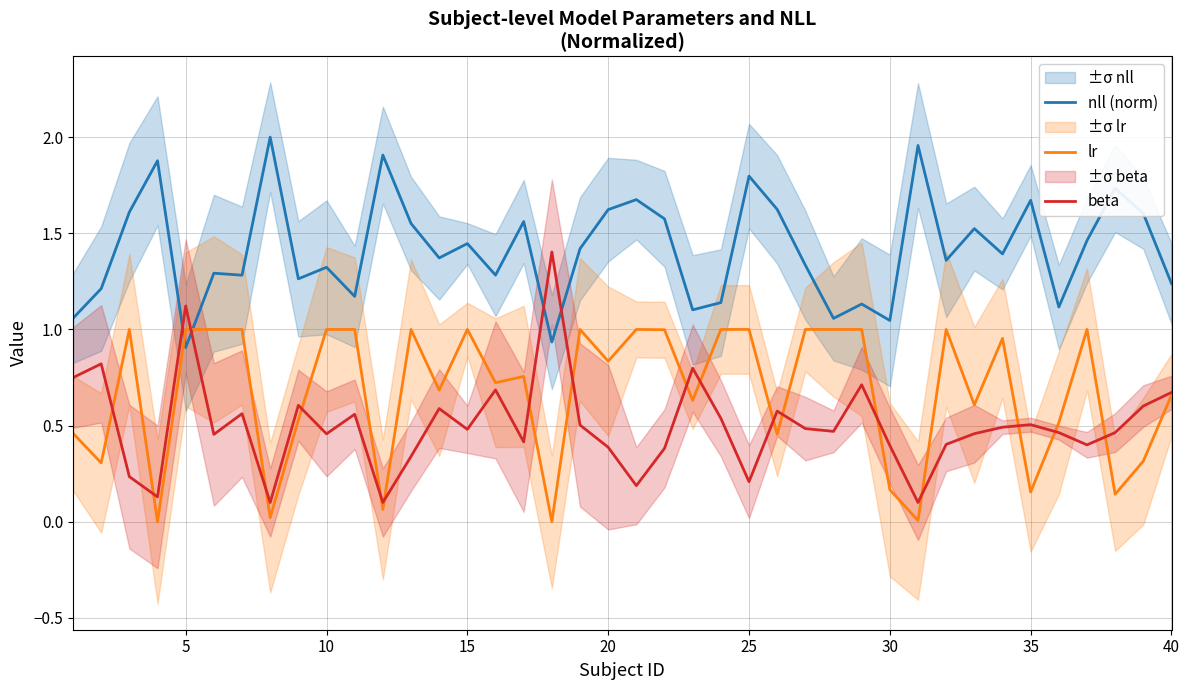

After their last crossing, which series has the higher values: lr or nll (norm)?

nll (norm)